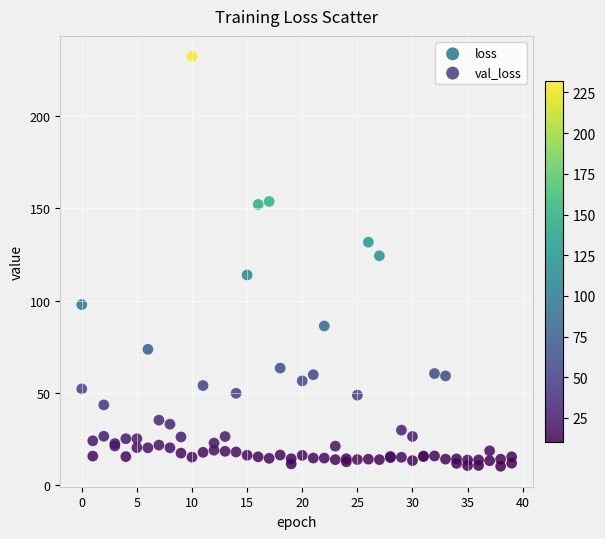

Which series has the widest spread of Y values?

val_loss